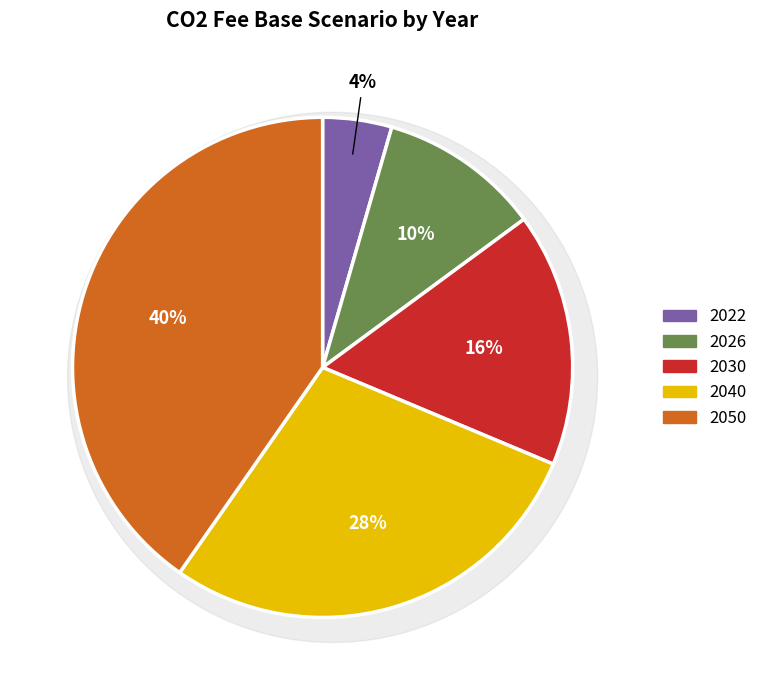

Count the number of slices in the pie.

5